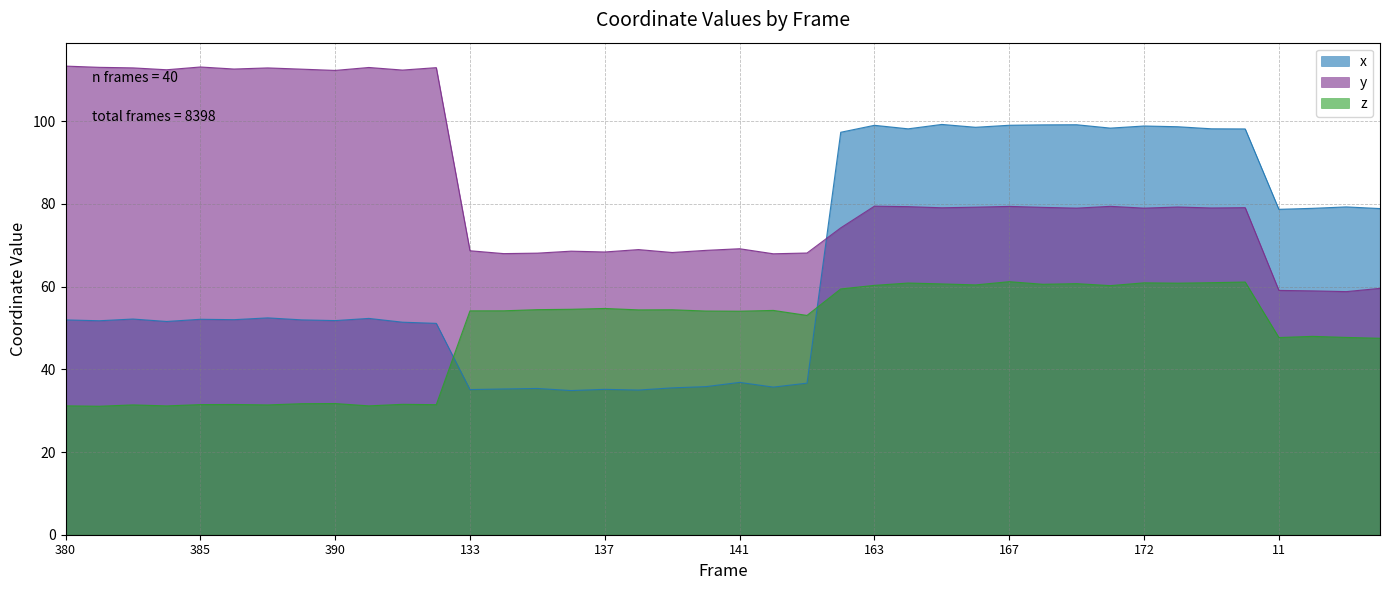

Where does the z series first go above 54?

133